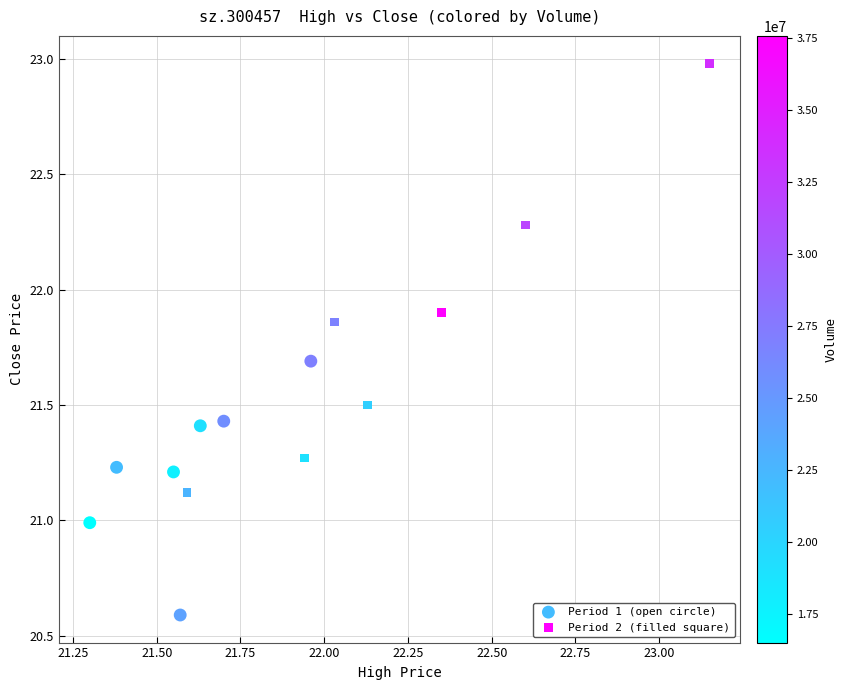

Which series contains the highest Y value?

Period 2 (filled square)